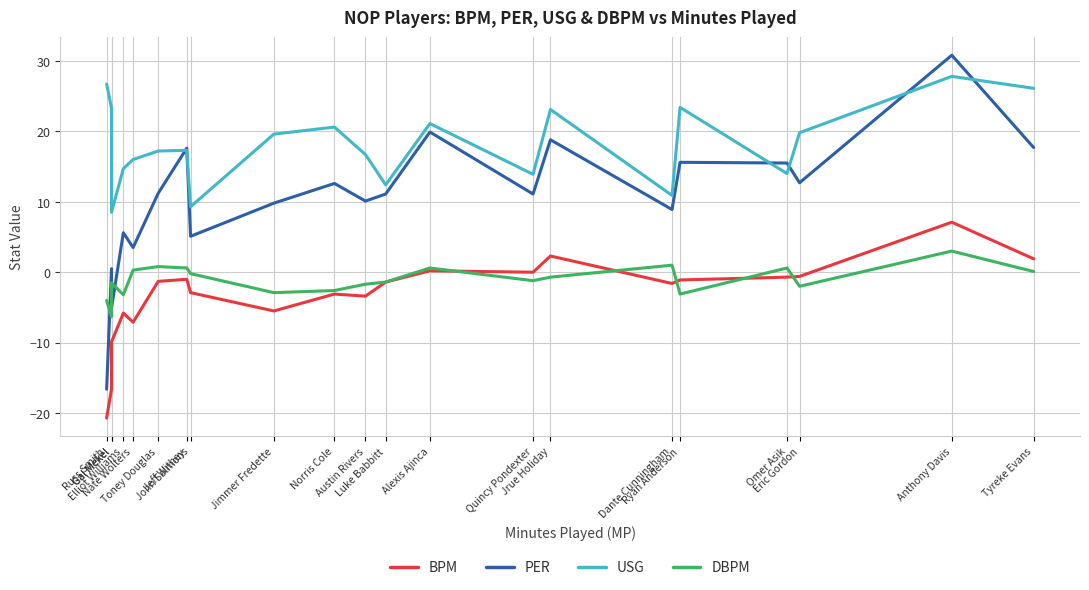

What is the sum of all USG values?

382.4